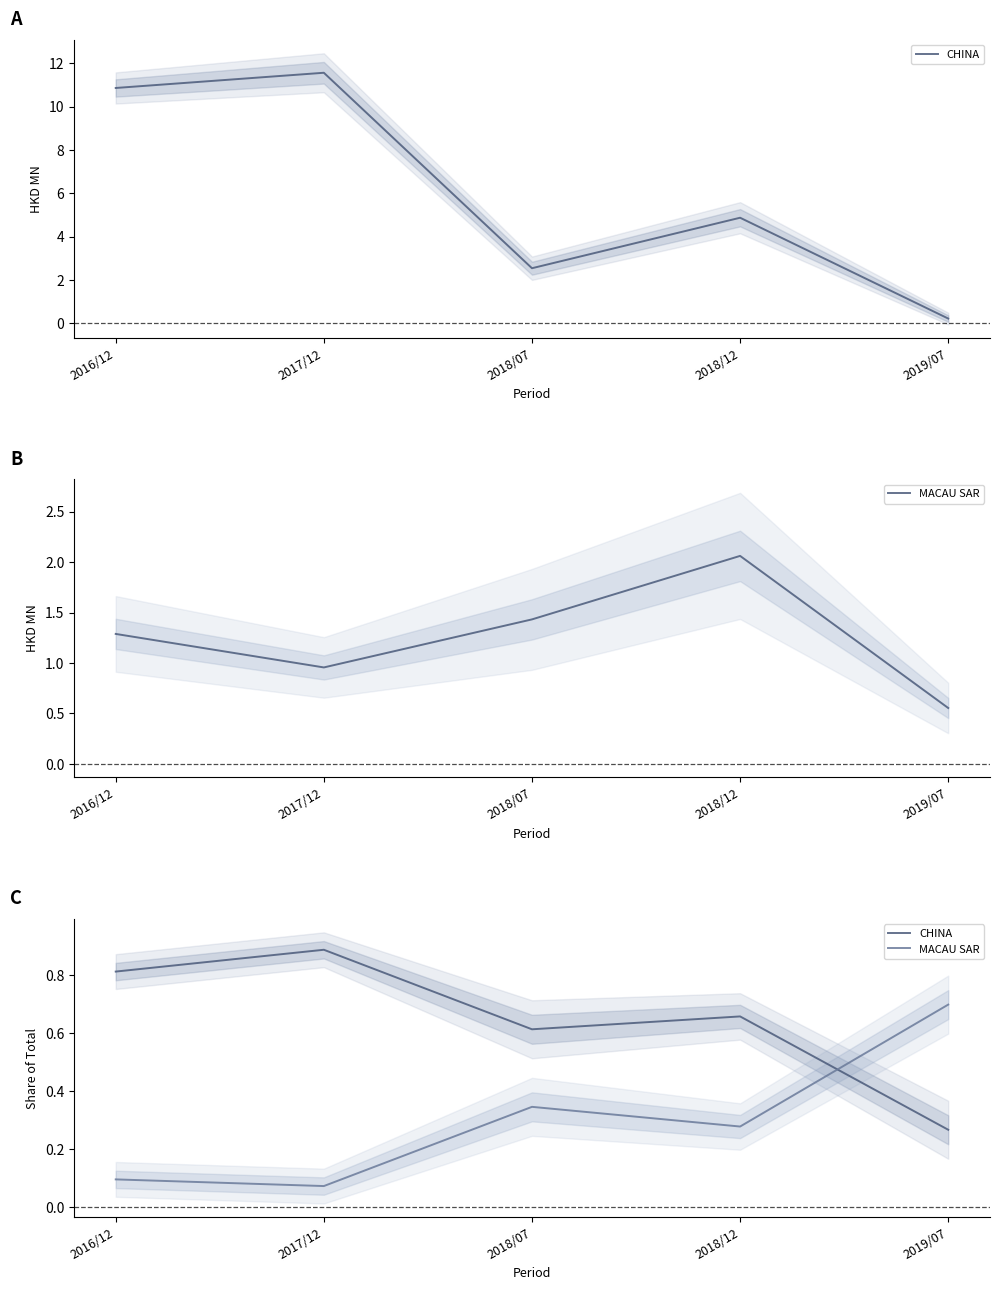

Which series has the largest total across all categories?

CHINA